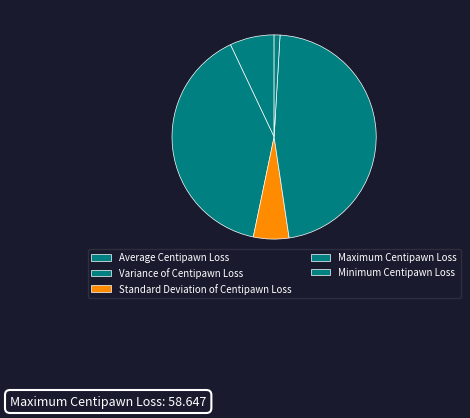

Which has a higher value, Maximum Centipawn Loss or Standard Deviation of Centipawn Loss?

Maximum Centipawn Loss